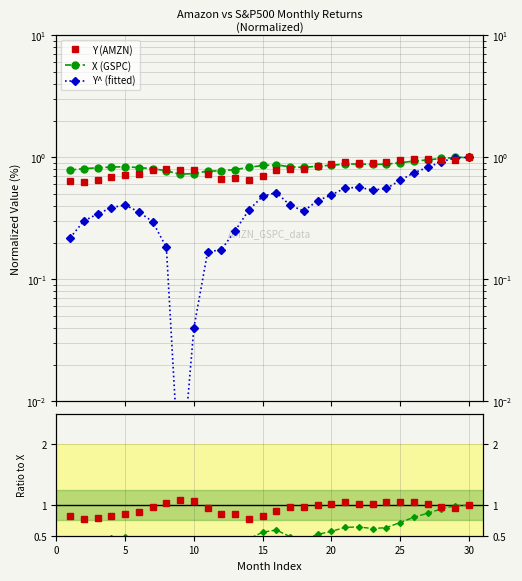

Is the value of Y/X at 30 greater than the value of X (GSPC) at 21?

Yes